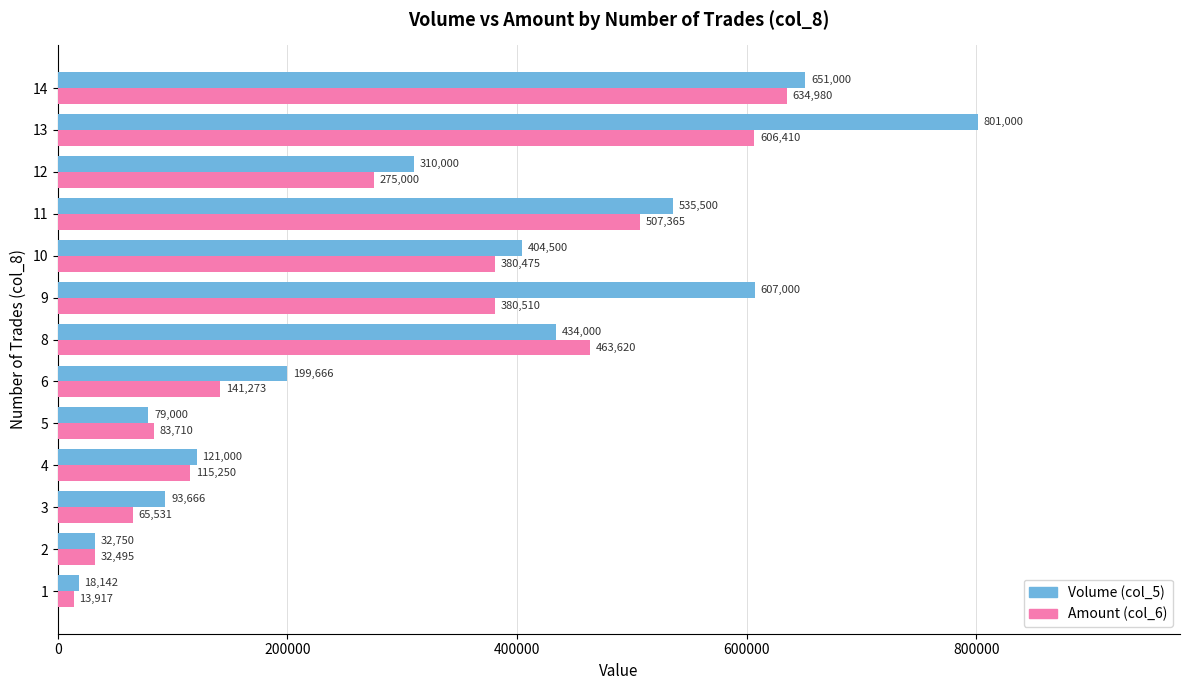

What value does the Amount (col_6) series have at 2, to the nearest 10?

32500